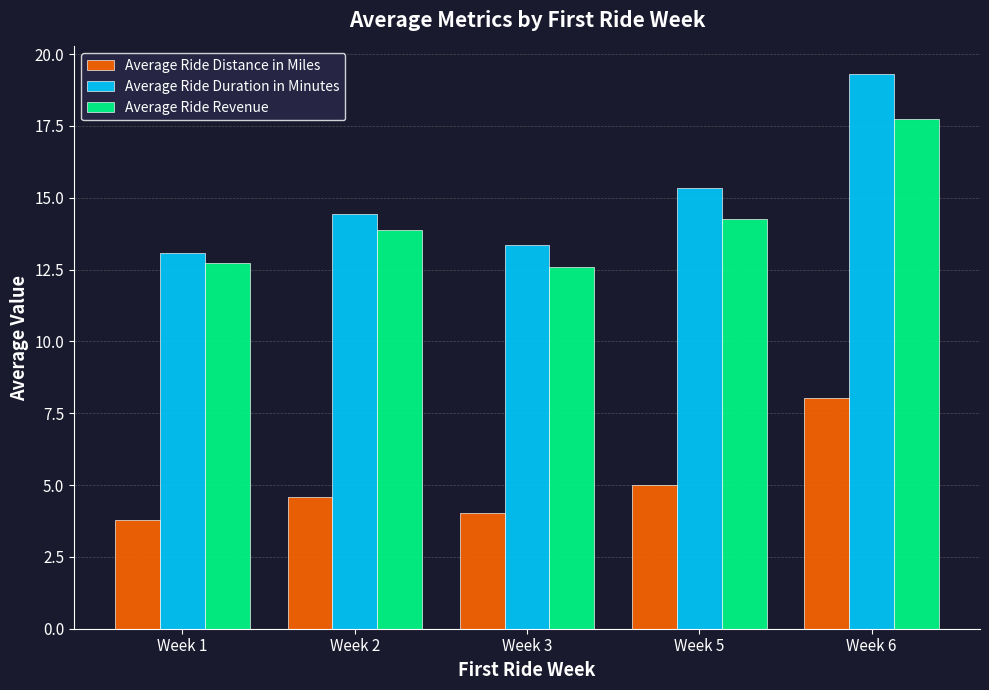

At Week 6, list the series in order from smallest to largest.

Average Ride Distance in Miles, Average Ride Revenue, Average Ride Duration in Minutes